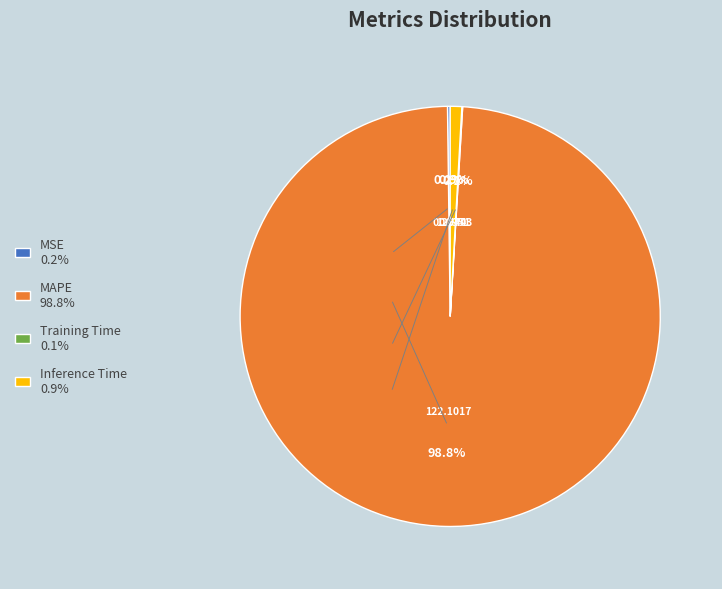

True or false: Inference Time accounts for 11% of the total.

False